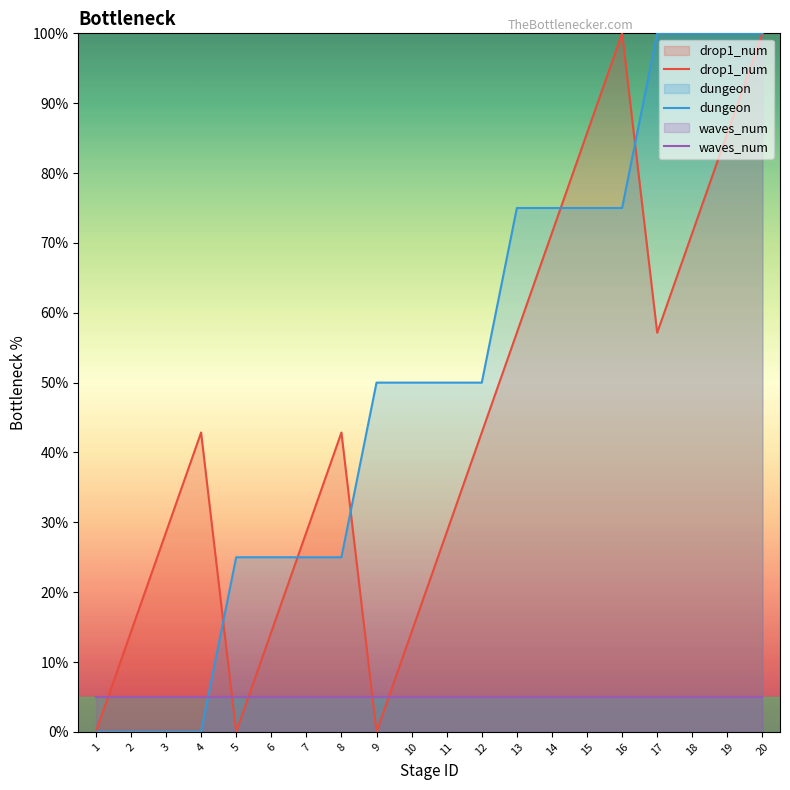

What is the total value across all series at 18?

176.4